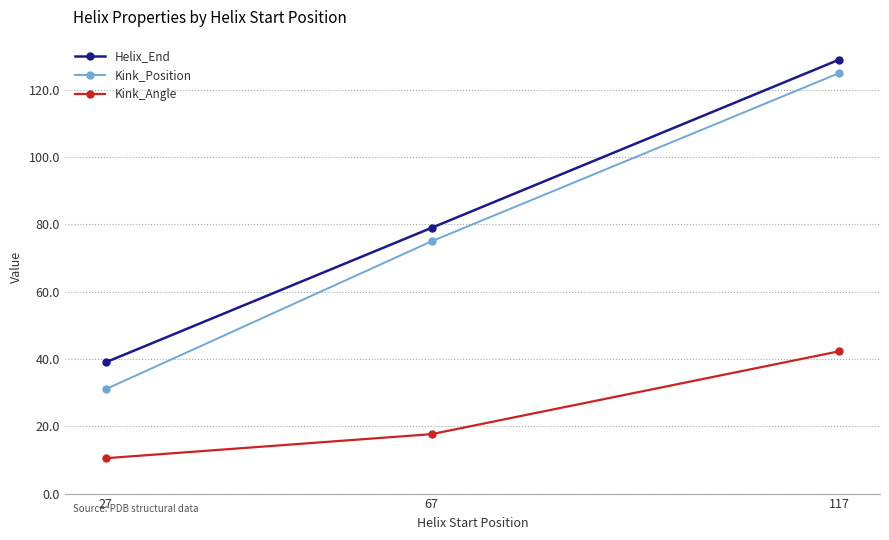

Which label corresponds to the largest value in the chart?

117